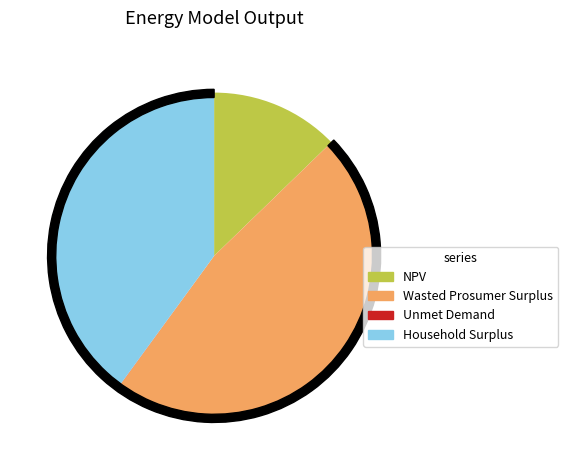

How many slices are in this pie chart?

4